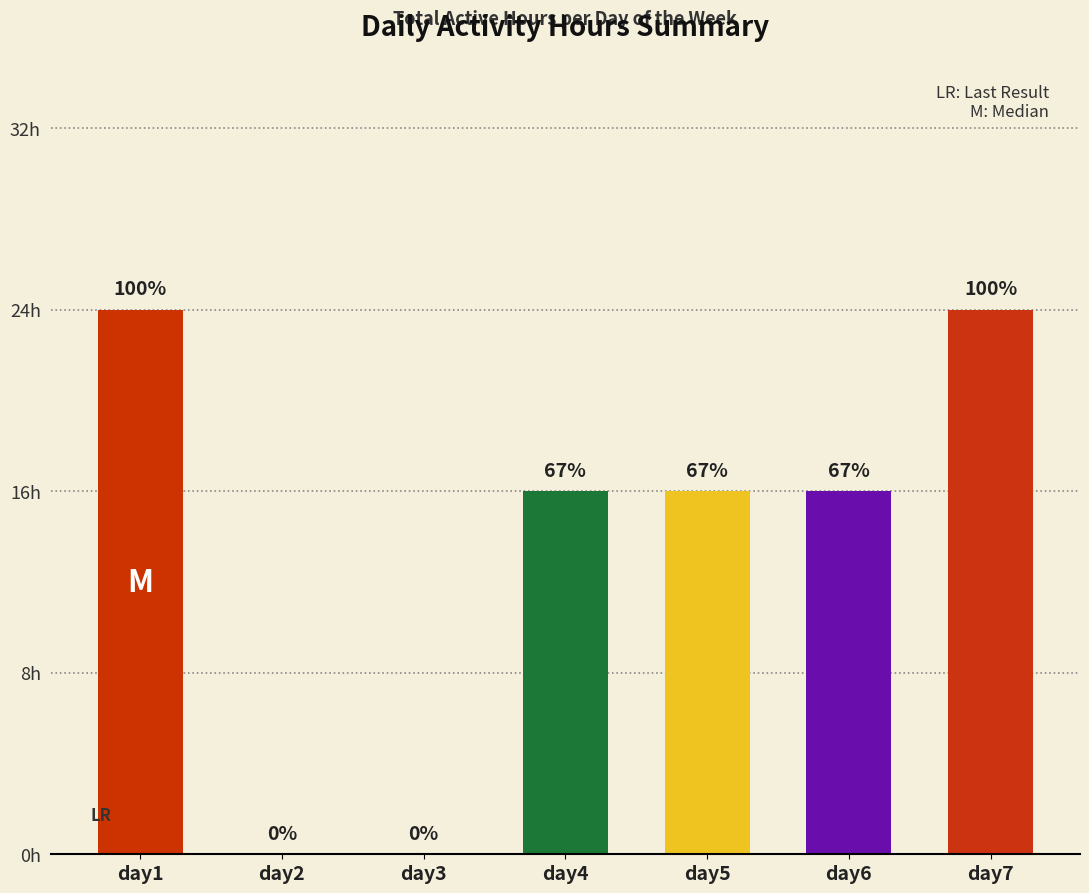

What is the change in value from day2 to day5?

+16